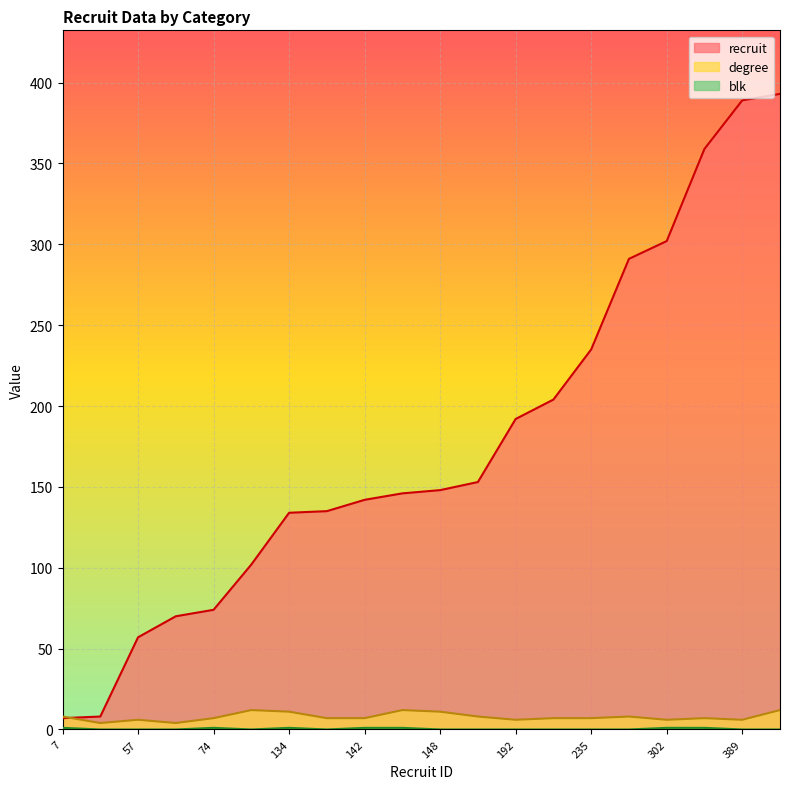

What is the sum of the recruit values at 142 and 204?

346